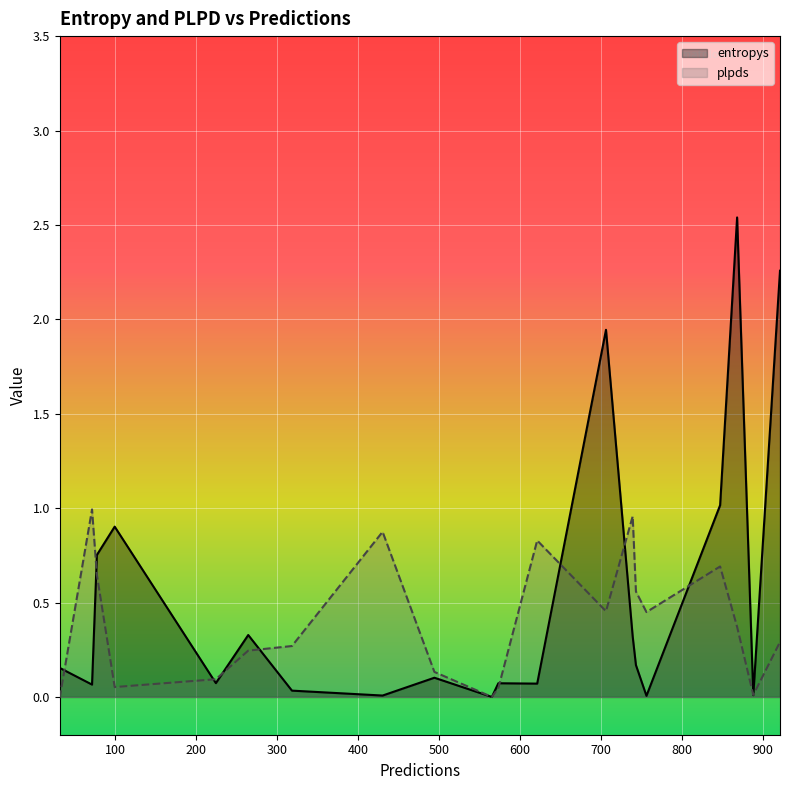

Rank the series by their maximum value, from lowest to highest.

plpds, entropys